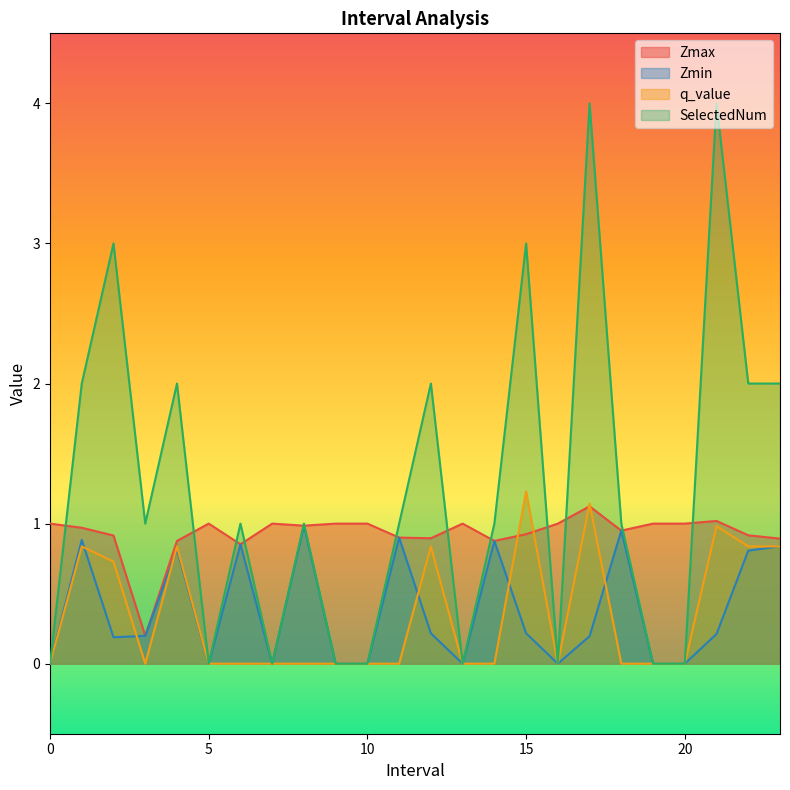

List the labels in order of Zmax value, smallest first.

3.0, 6.0, 14.0, 4.0, 23.0, 12.0, 11.0, 2.0, 22.0, 15.0, 18.0, 1.0, 8.0, 0, 5, 7, 9, 10, 13, 16, 19, 20, 21.0, 17.0